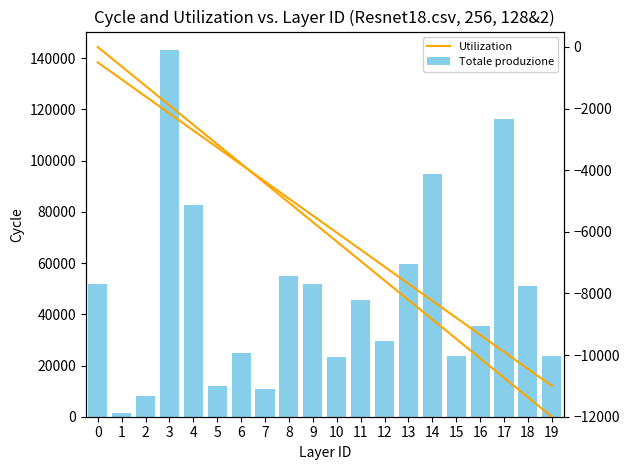

What is the approximate value of Totale produzione at 9?

51732.0